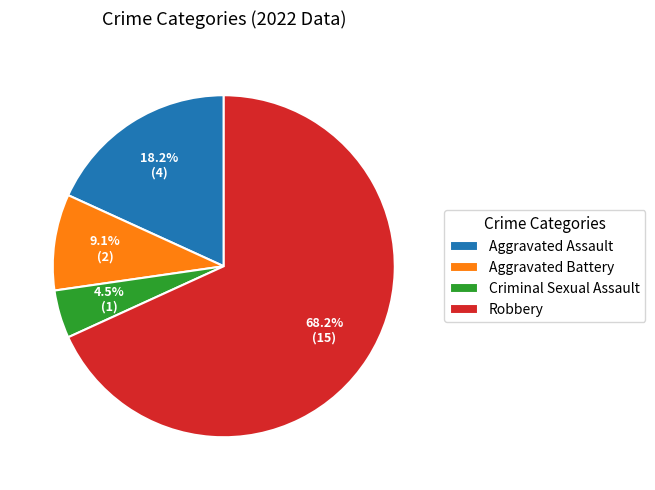

What is the smallest slice in the pie chart?

Criminal Sexual Assault